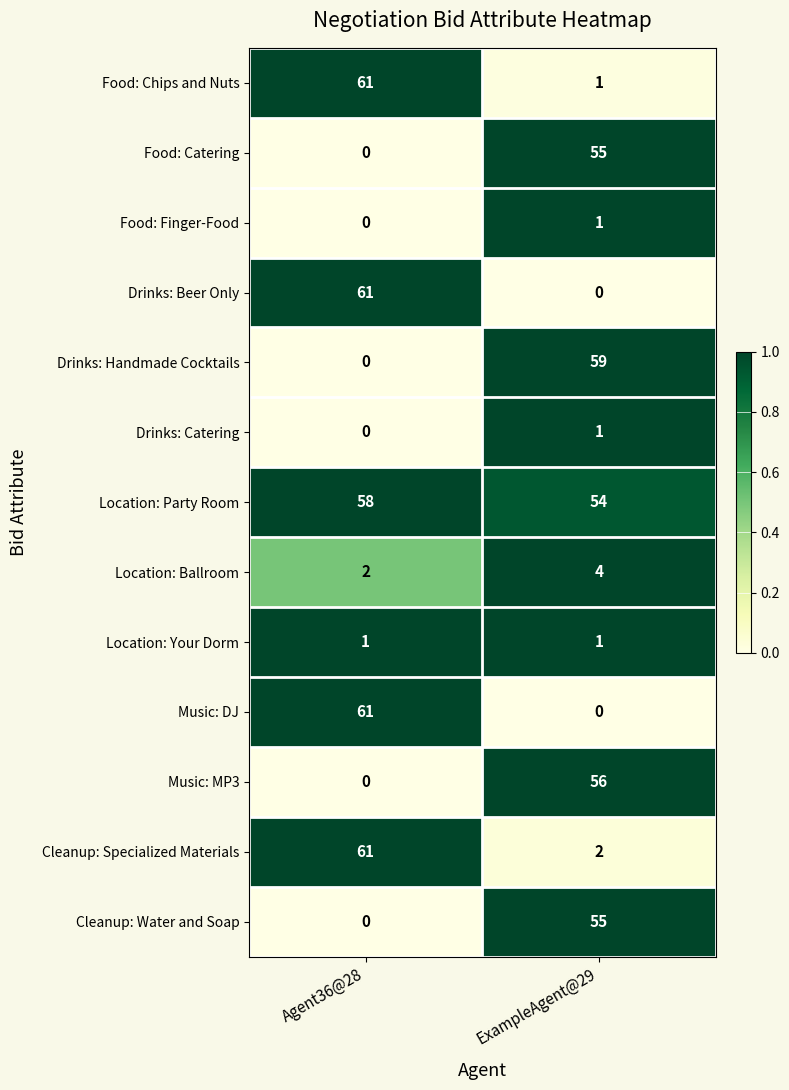

What is the difference between the maximum and minimum values in the Drinks: Handmade Cocktails series?

59